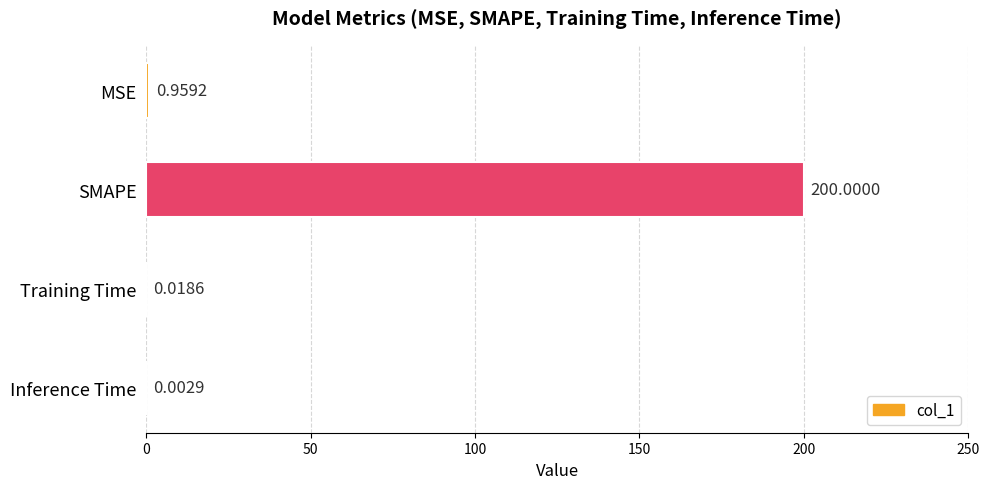

How many data points does each series have?

4